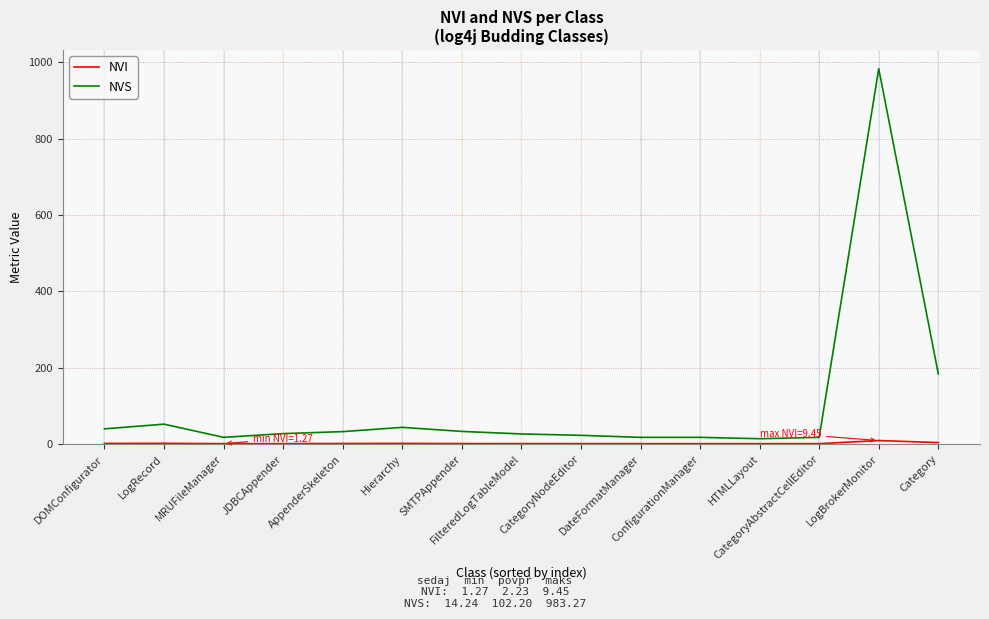

The NVS series shows 26.7 at FilteredLogTableModel. True or false?

True